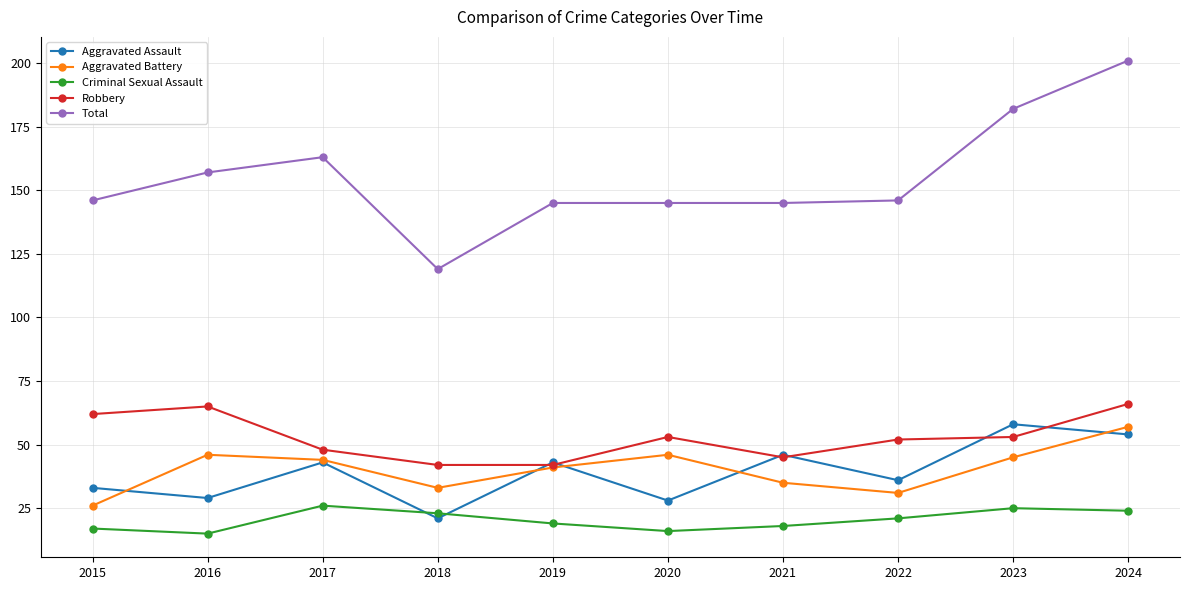

In Aggravated Battery, how many points are higher than both neighbors (excluding endpoints)?

2